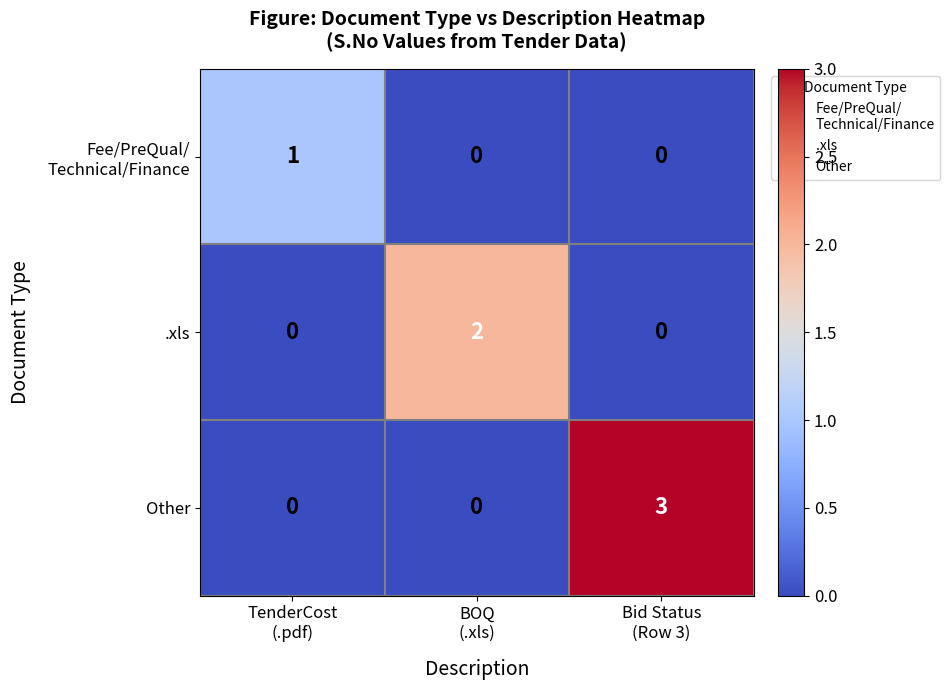

What is the difference between the maximum and minimum values in the Other series?

3